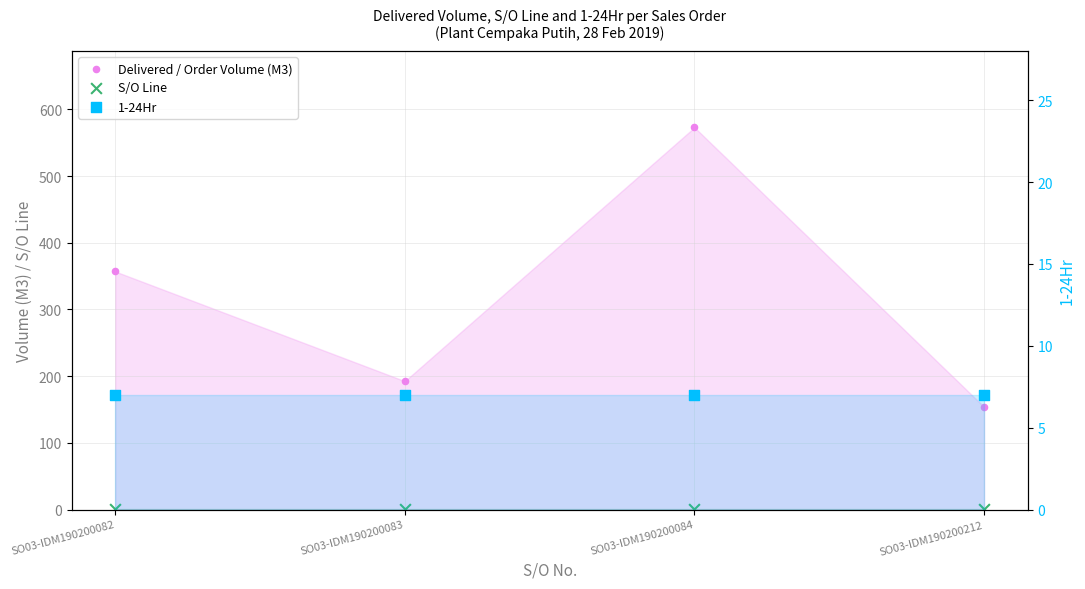

Which series has the largest total across all categories?

Delivered / Order Volume (M3)